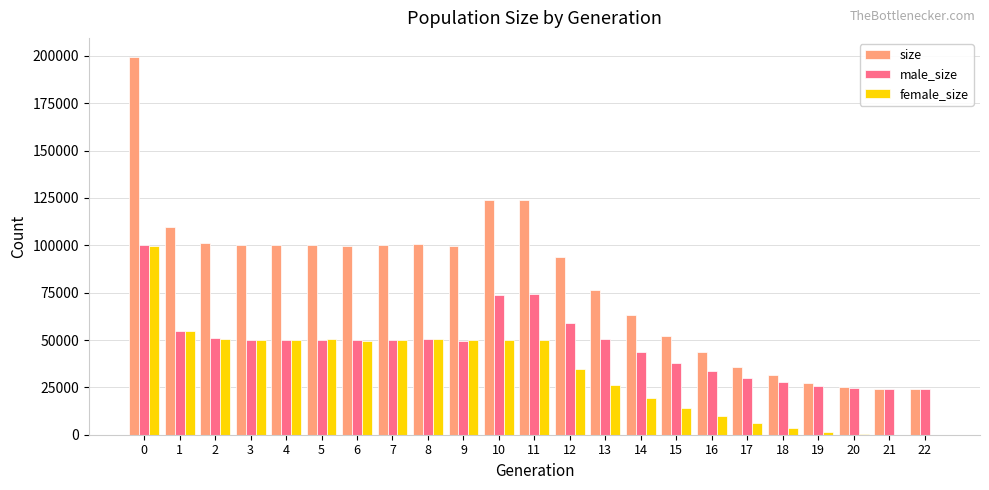

Which series changed the most between 5 and 15?

size